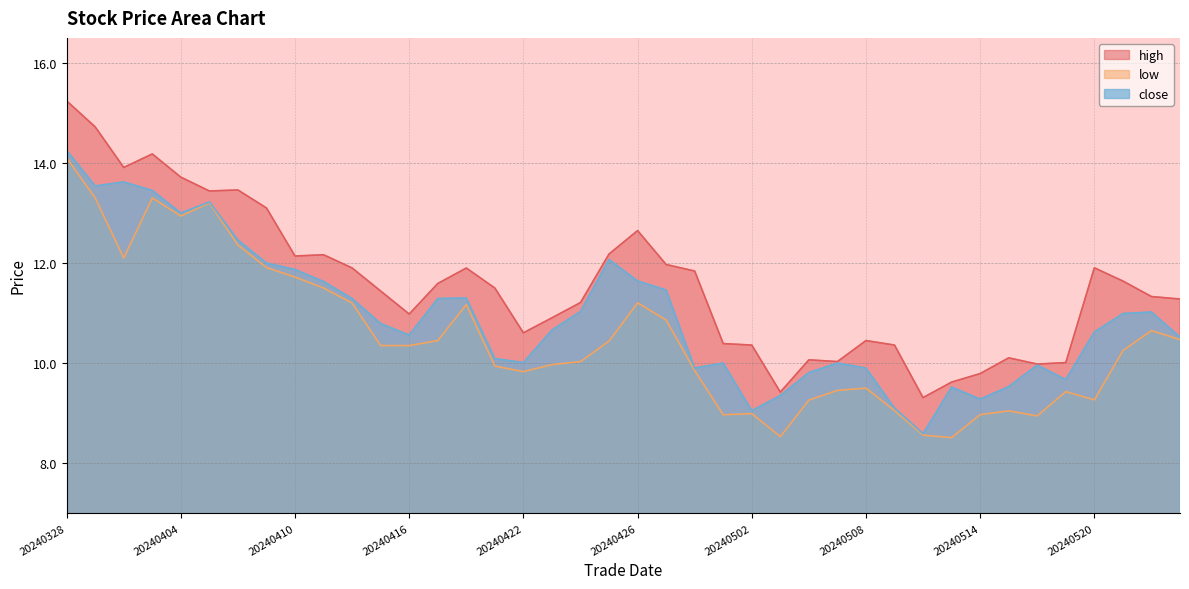

True or false: close and high cross at least once.

False